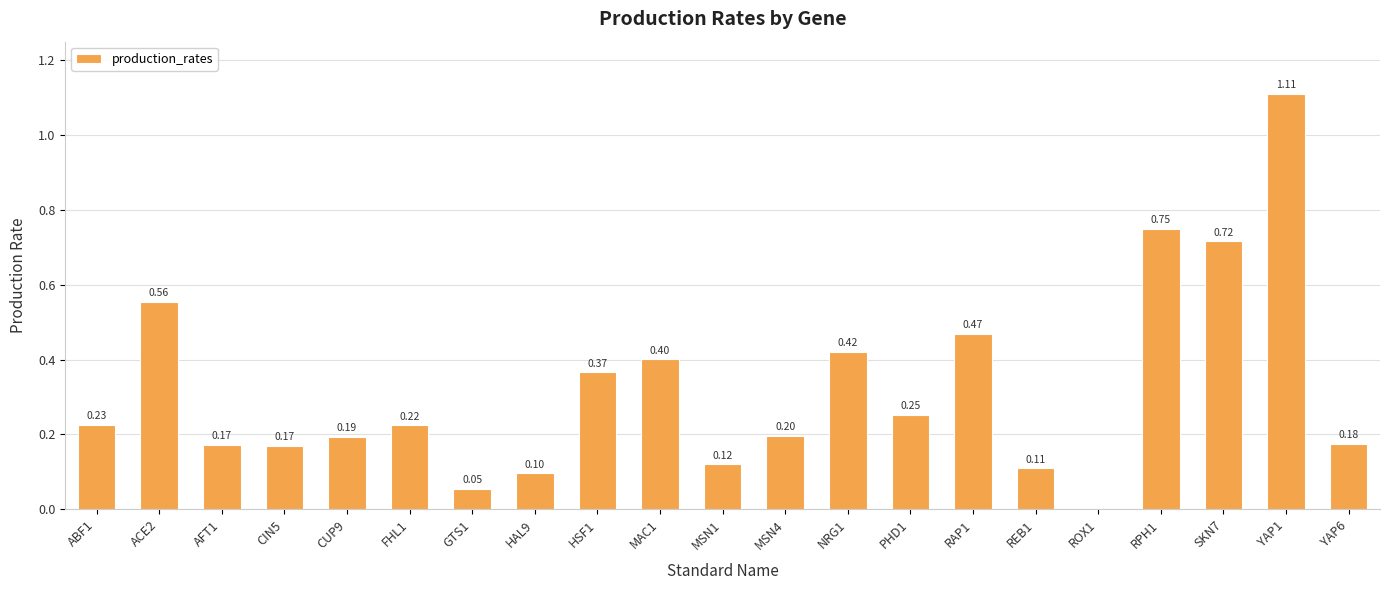

At which label is the value closest to 0?

ROX1